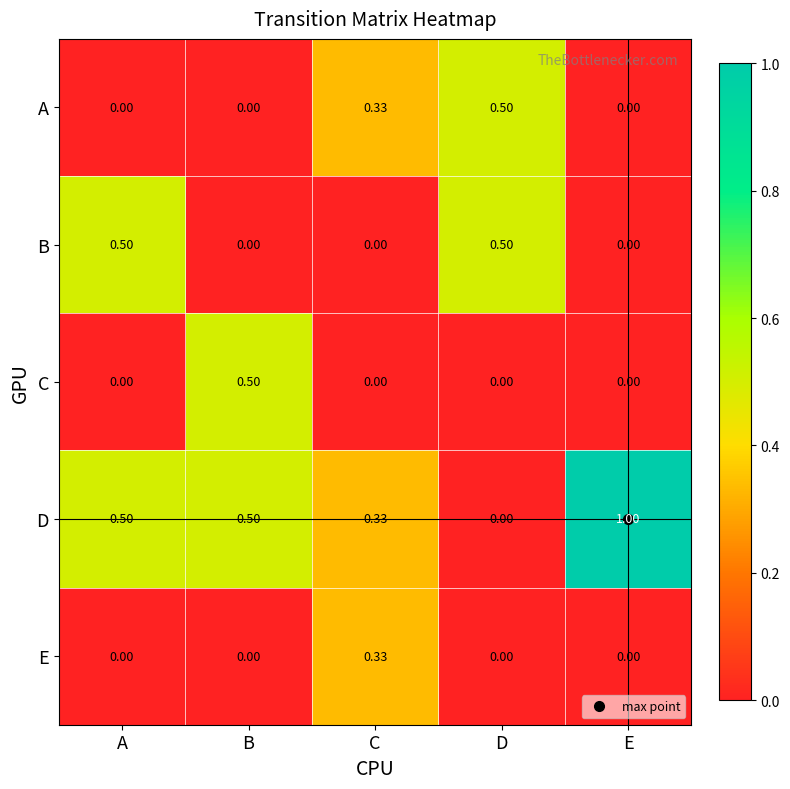

Where is D nearest to the value 0?

D